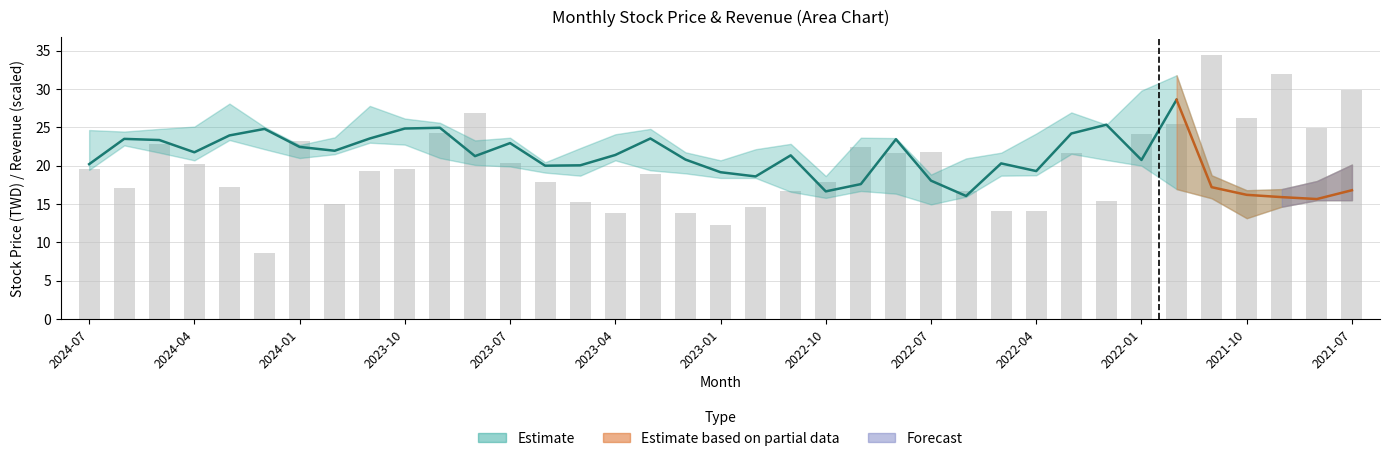

How many data points in 收盤 are less than 21?

18